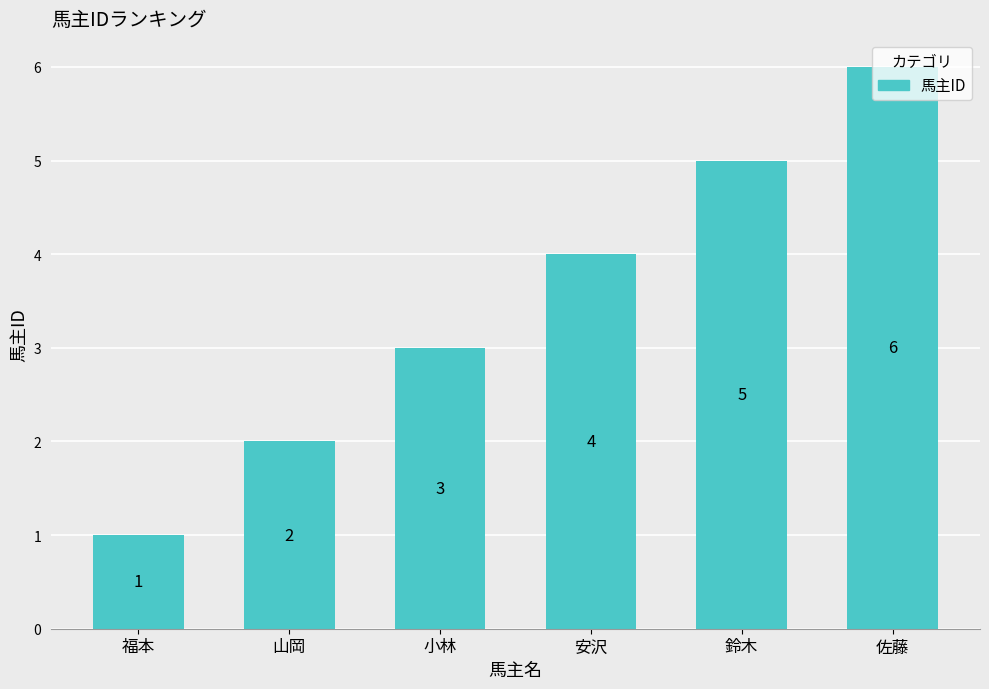

What position from the right is 福本?

6